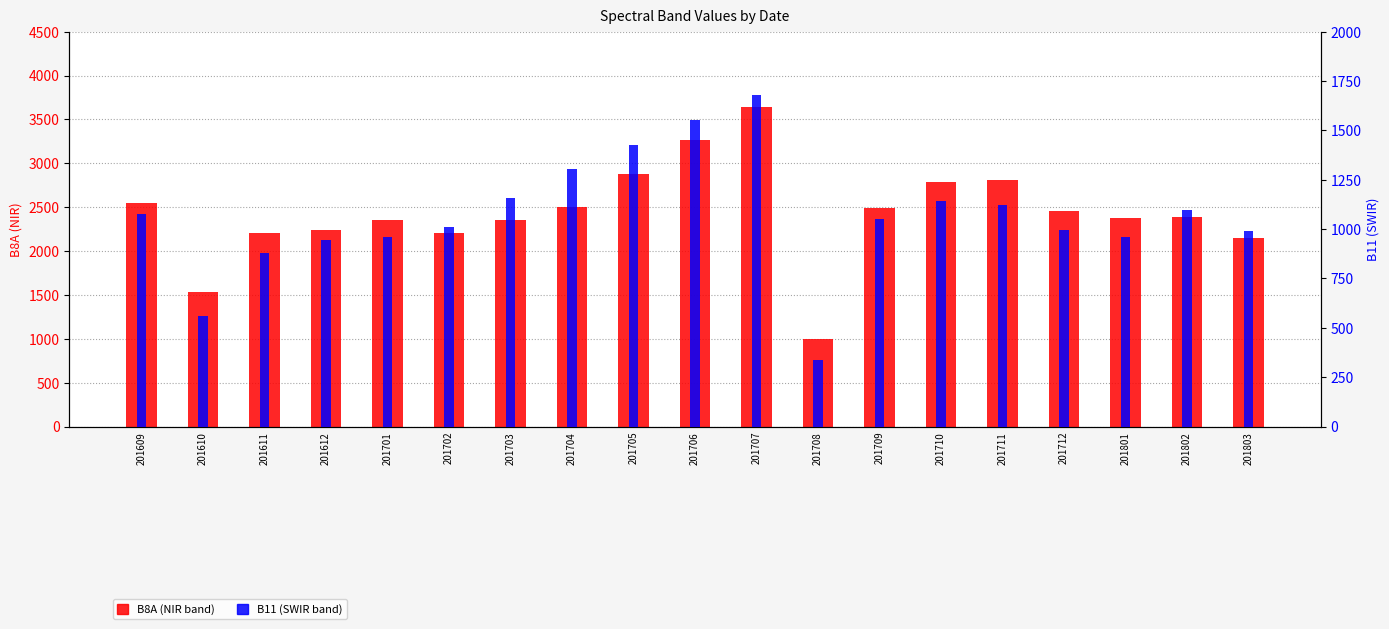

How many data points in B11 are less than 1052?

9